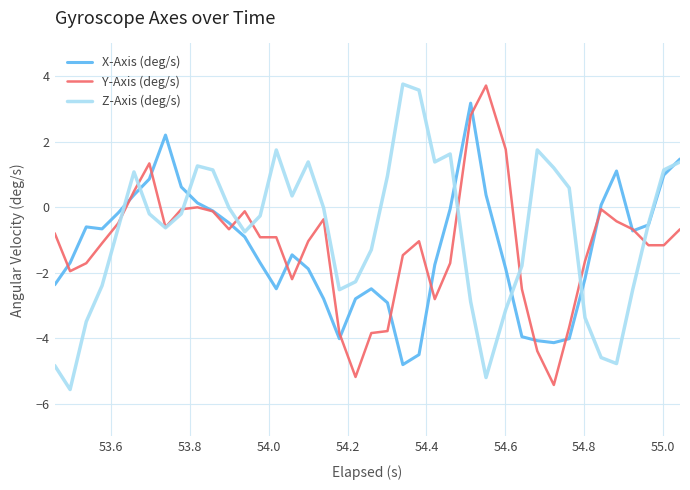

What is the lowest value of the X-Axis (deg/s) series?

-4.8